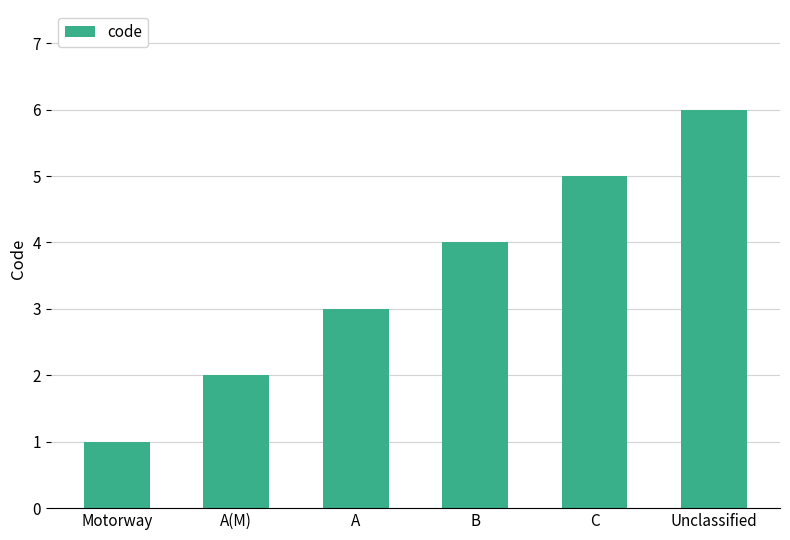

Reading right to left, list all the values displayed in this chart.

6	5	4	3	2	1